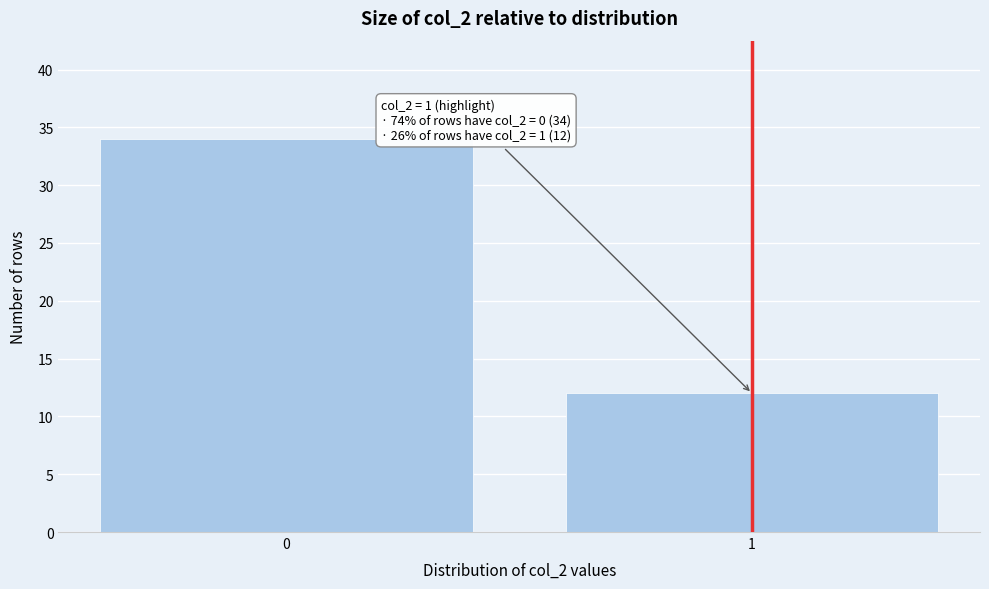

Reading left to right, what are all the values shown in this chart?

34	12